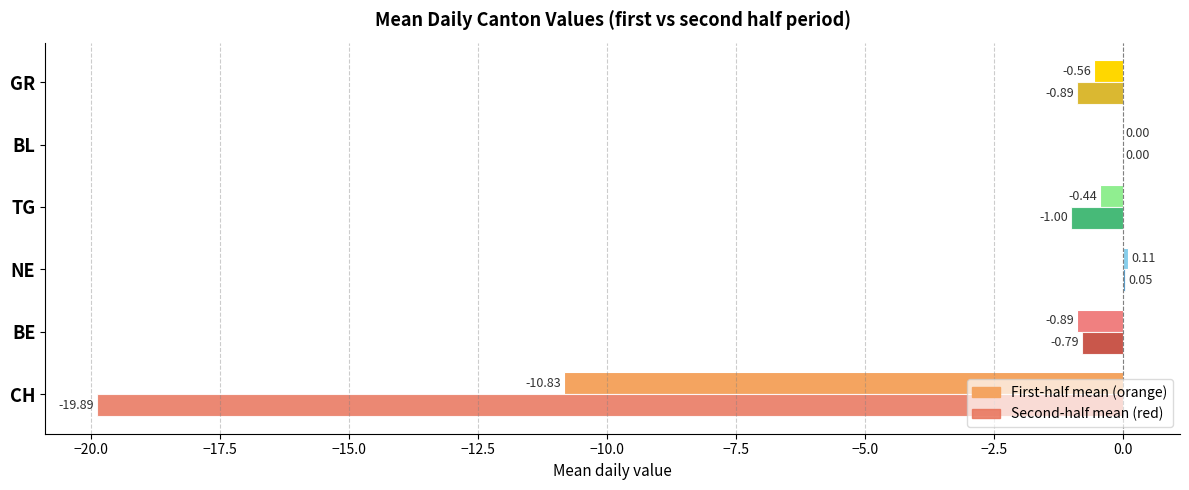

At which category is the sum across all series the highest?

NE